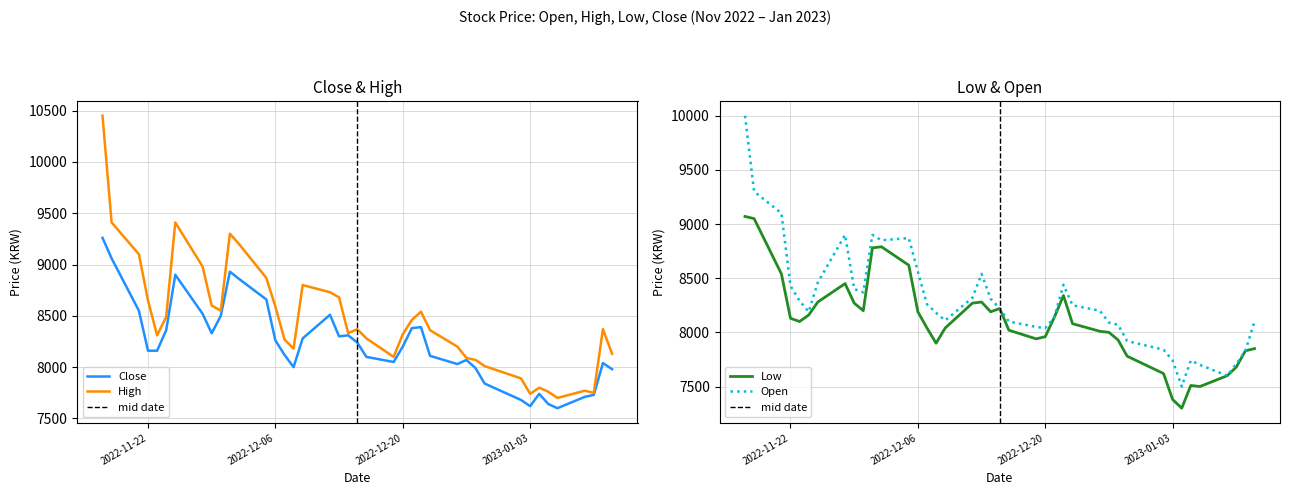

List the series in order of their peak value, lowest first.

Low, Close, Open, High